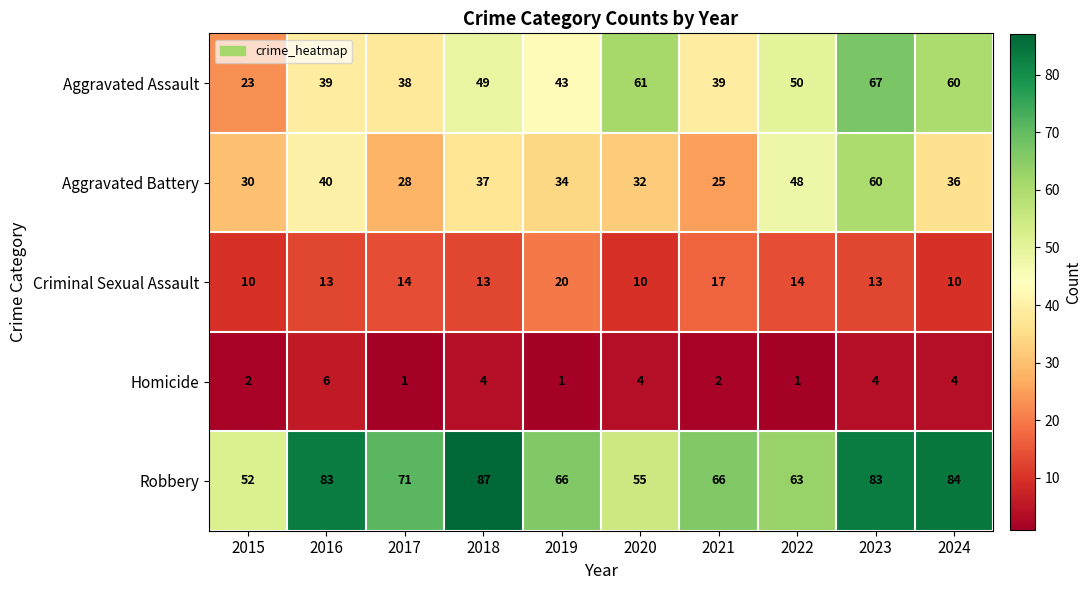

List the series in order of their peak value, lowest first.

Homicide, Criminal Sexual Assault, Aggravated Battery, Aggravated Assault, Robbery